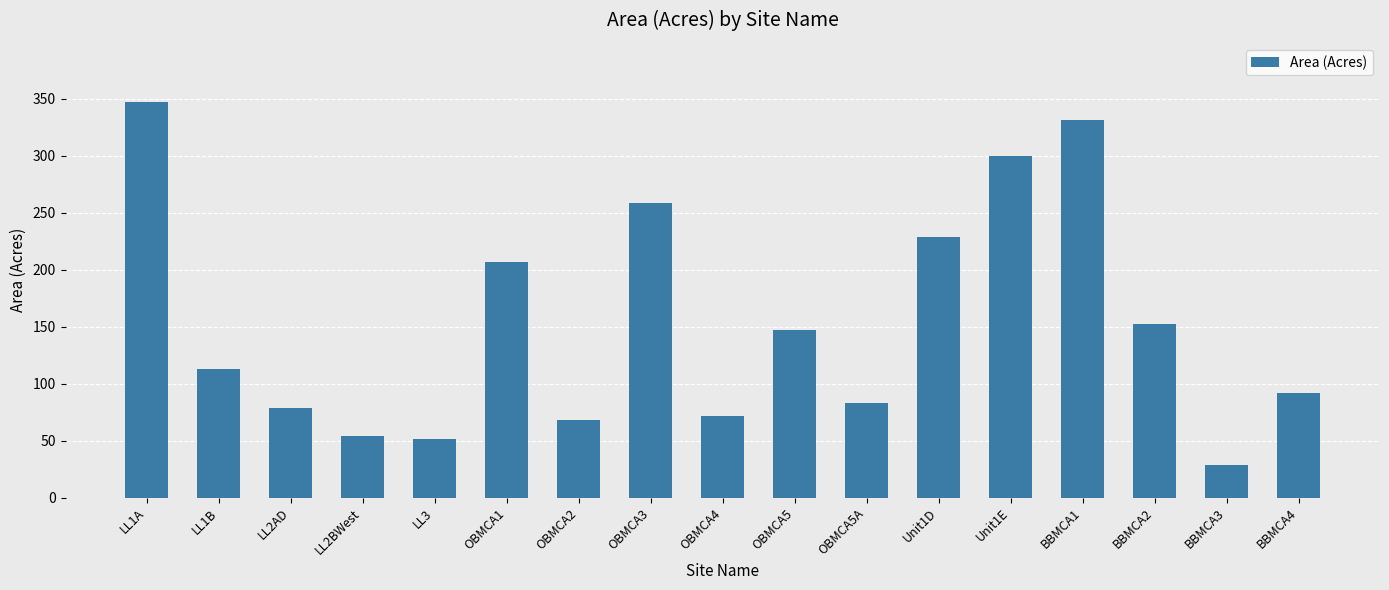

What is the label of the 12th bar from the right?

OBMCA1